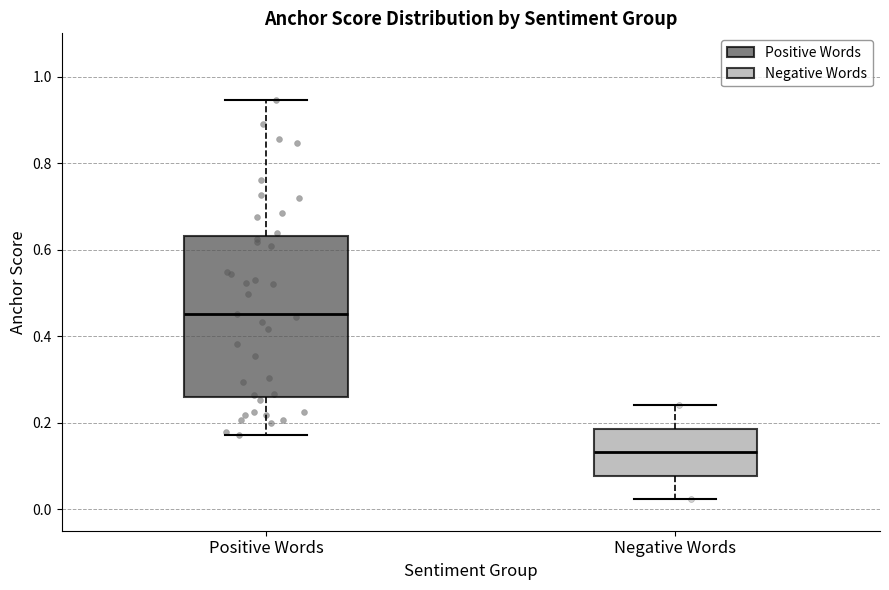

Which box has the highest median line?

Positive Words